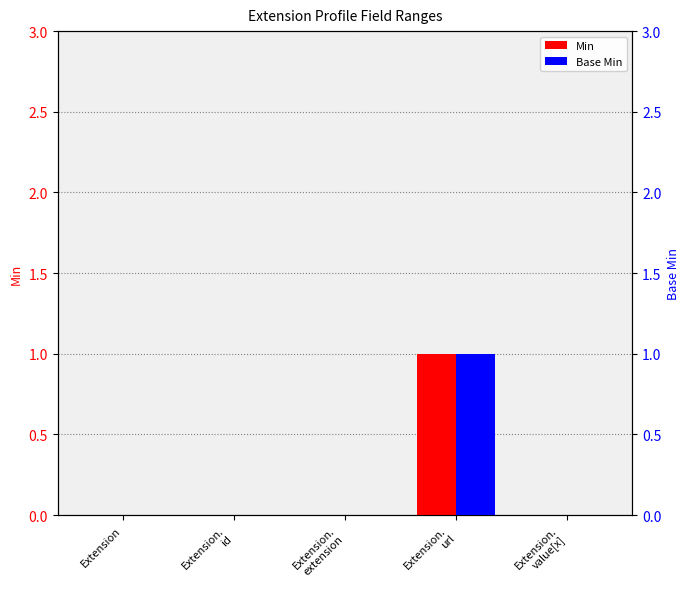

How many values in the Min series exceed 0?

1